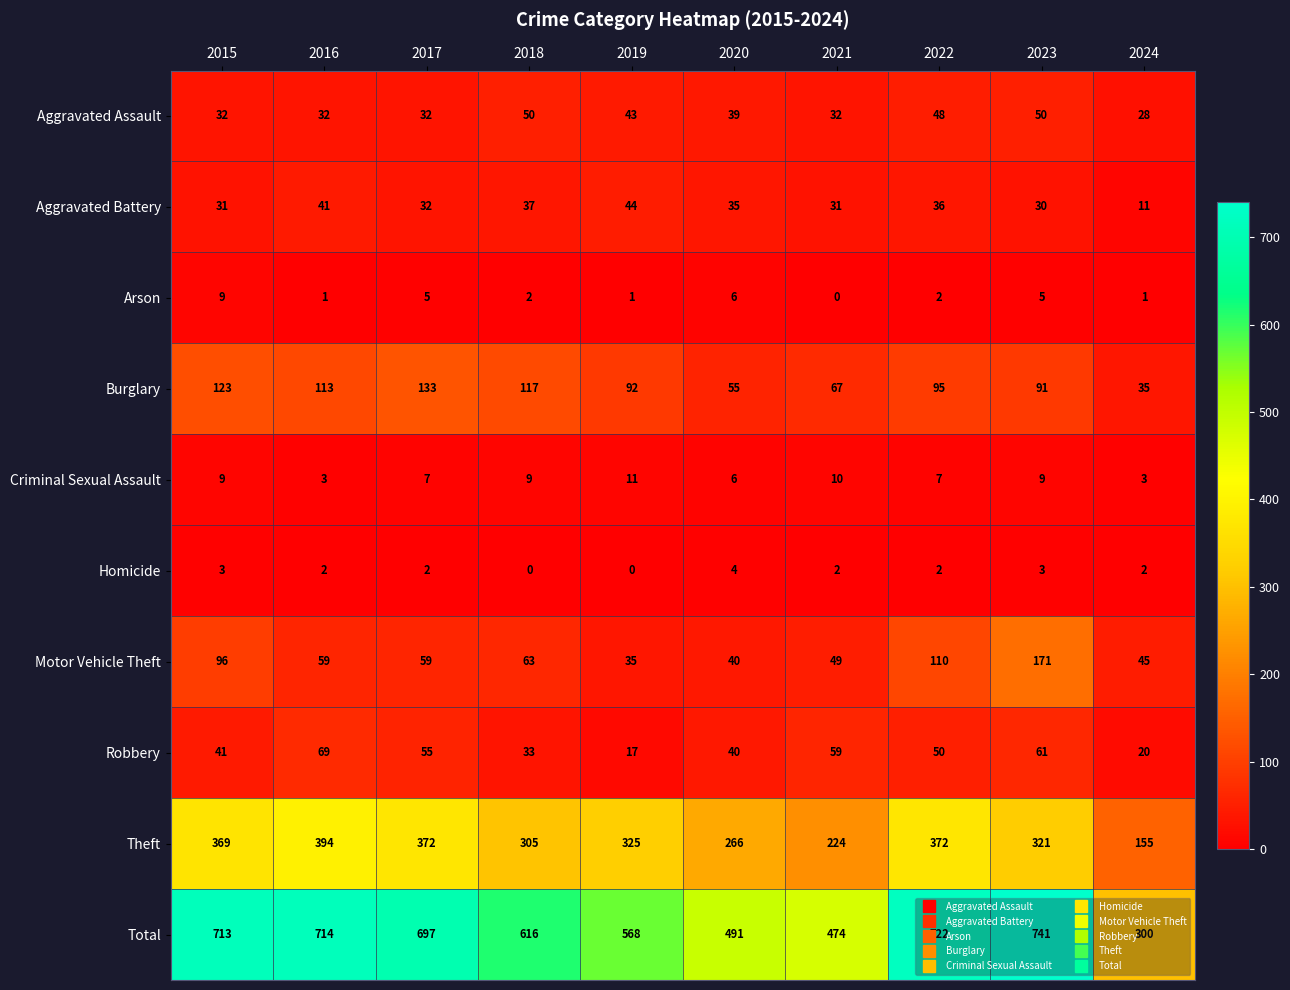

At which label does Robbery first exceed 50?

2016